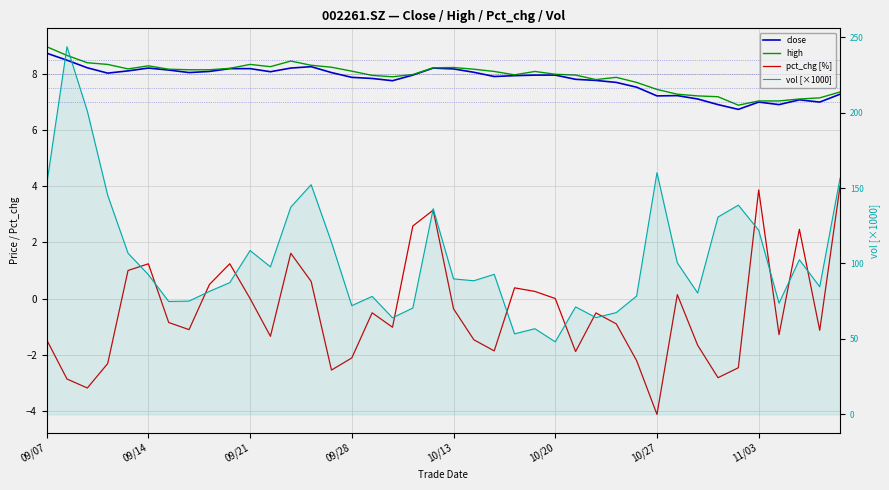

What is the value of the vol [×1000] point at the 12th from the left?

97.8